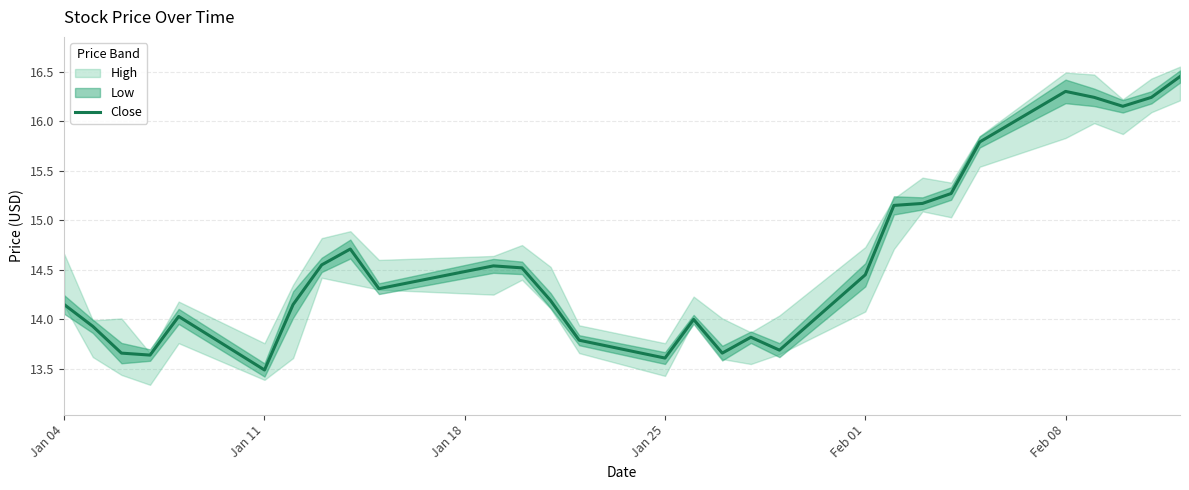

Does the chart display data point markers on the line(s)?

No